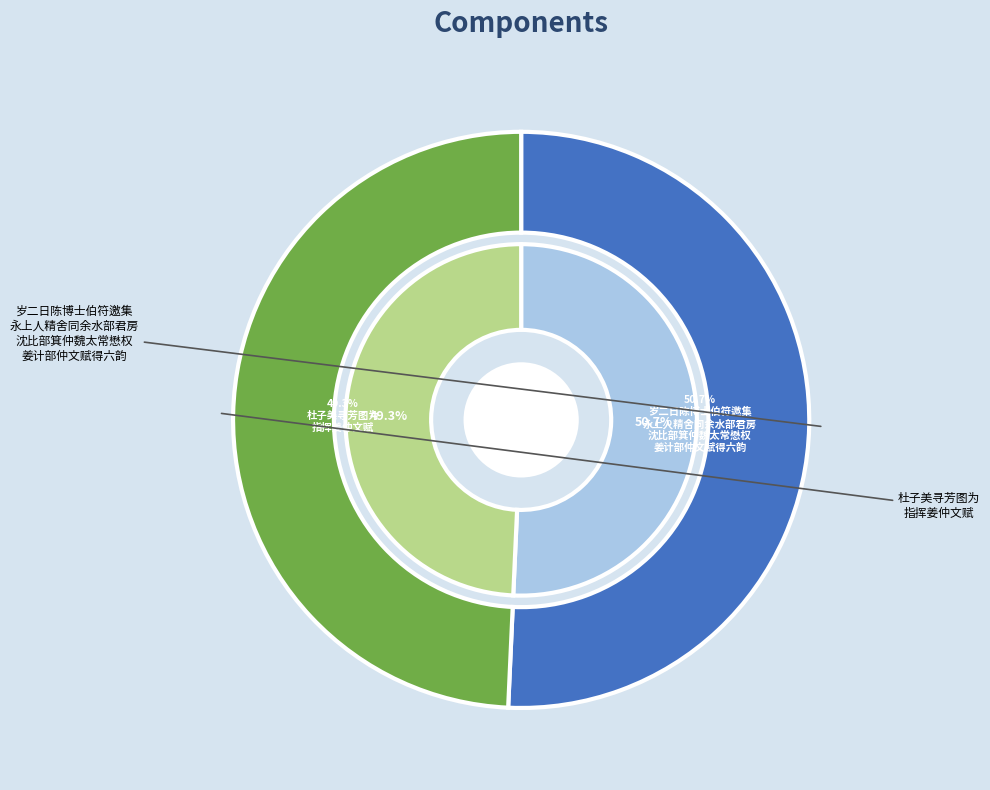

To the nearest percent, what percentage of the pie is 杜子美寻芳图为指挥姜仲文赋?

49%